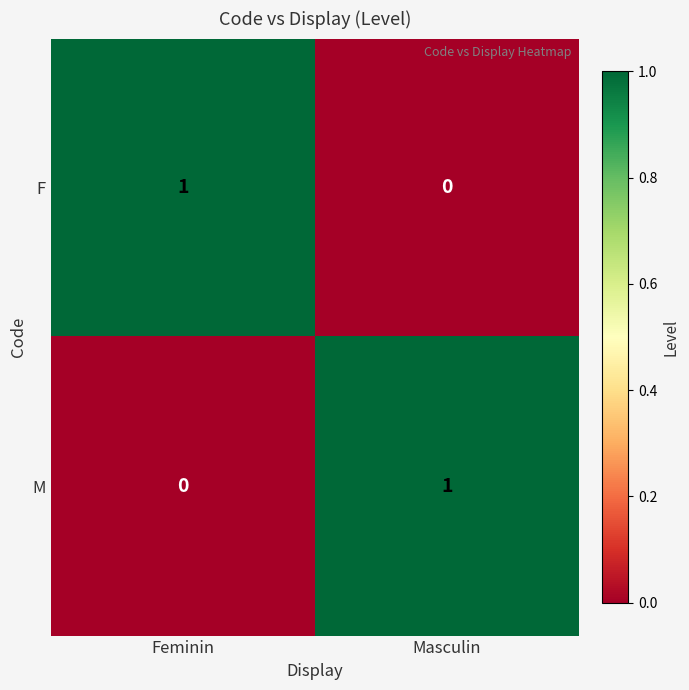

Is it true that M equals 0 at Feminin?

True